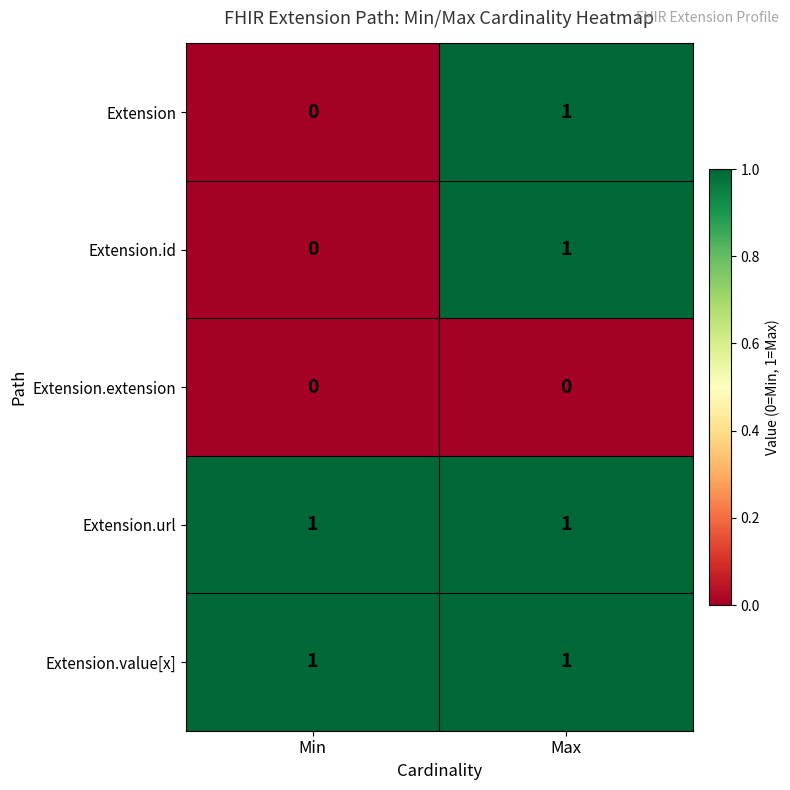

What is the spread (max minus min) of values at Min?

1